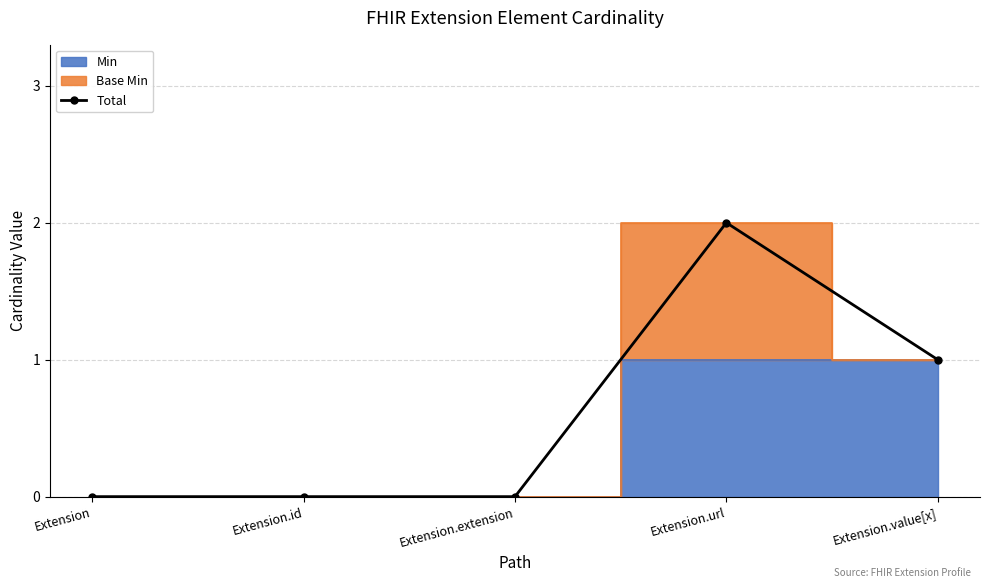

True or false: the data shows 1 at Extension.url.

False